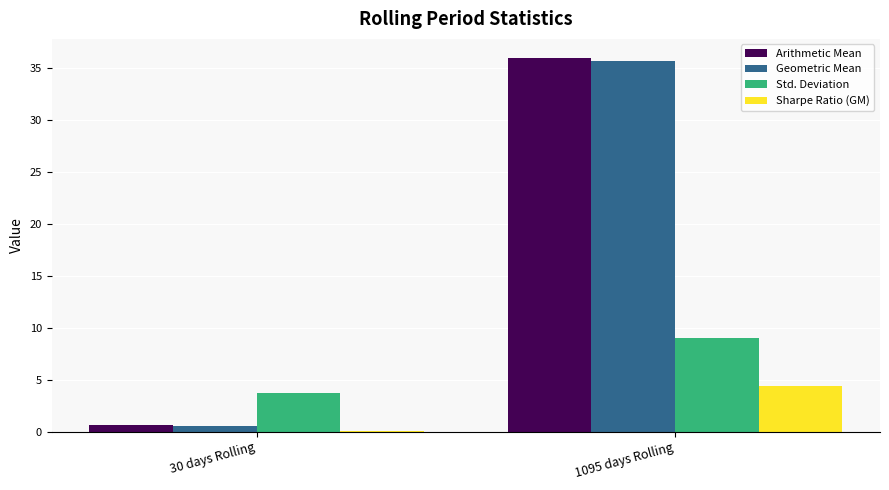

Read the Arithmetic Mean value at 1095 days Rolling.

36.0